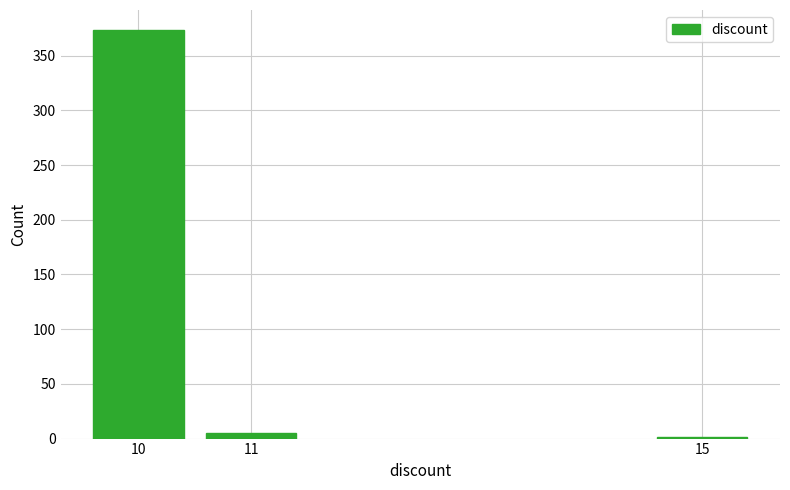

Reading left to right, list all the values displayed in this chart.

10=373	11=5	15=1